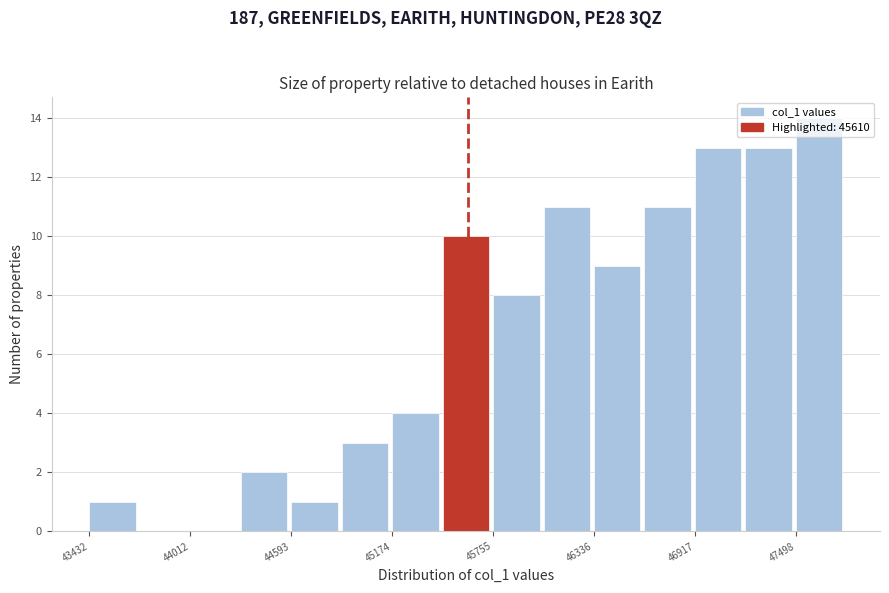

Read against the x-axis, roughly where is the centre of the tallest bar?

47600